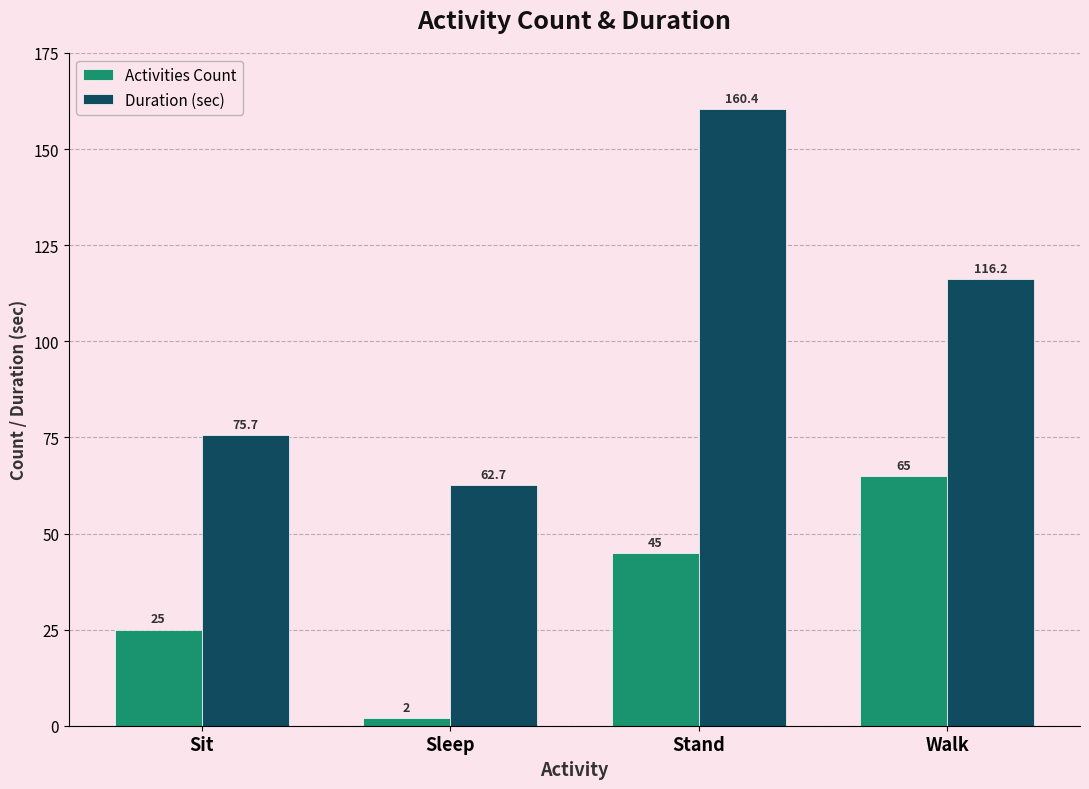

Which series changed the most between Sleep and Walk?

Activities Count